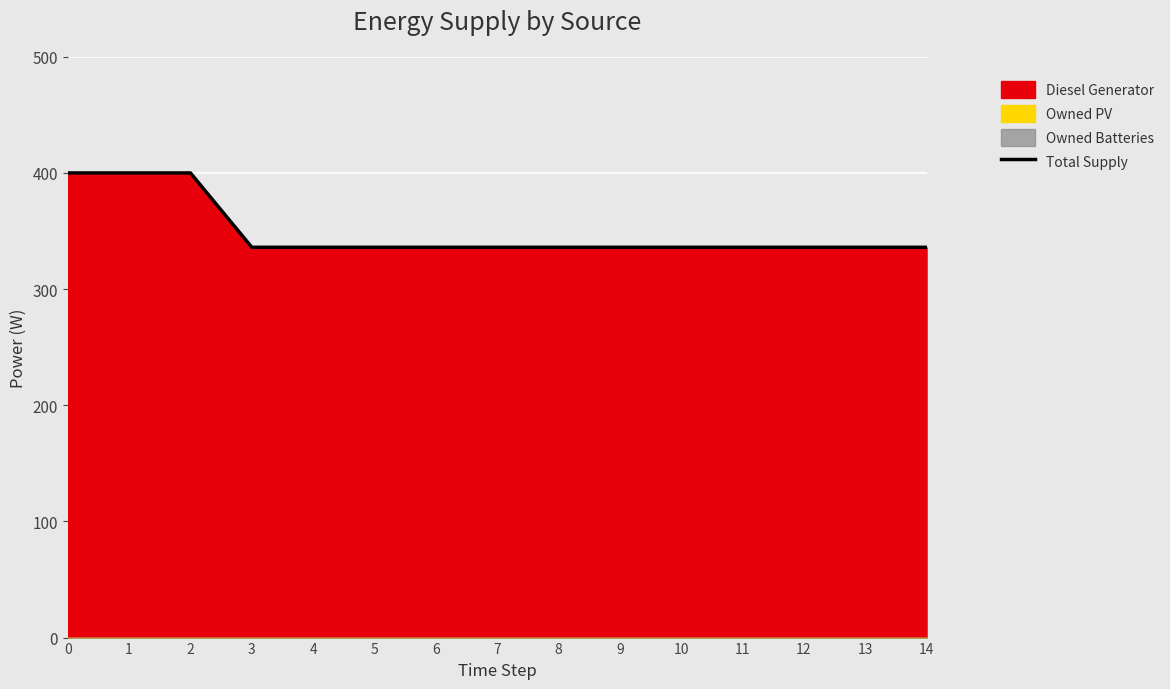

The value of Total Supply at 4 is 452. True or false?

False